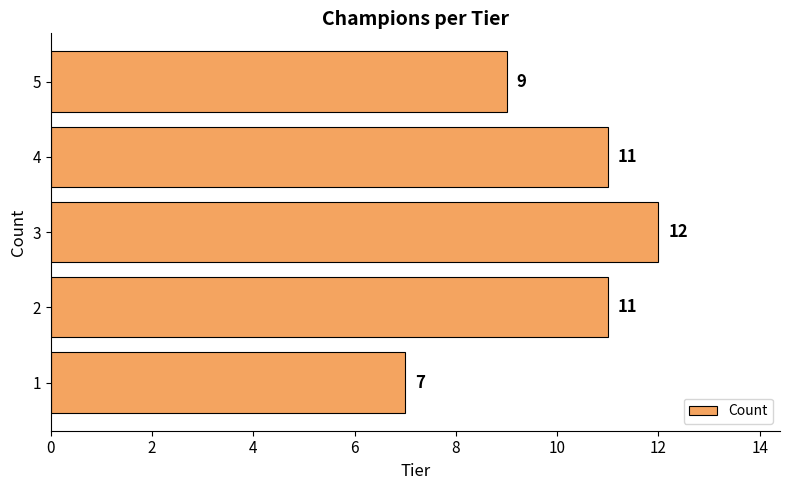

How many data points does each series have?

5